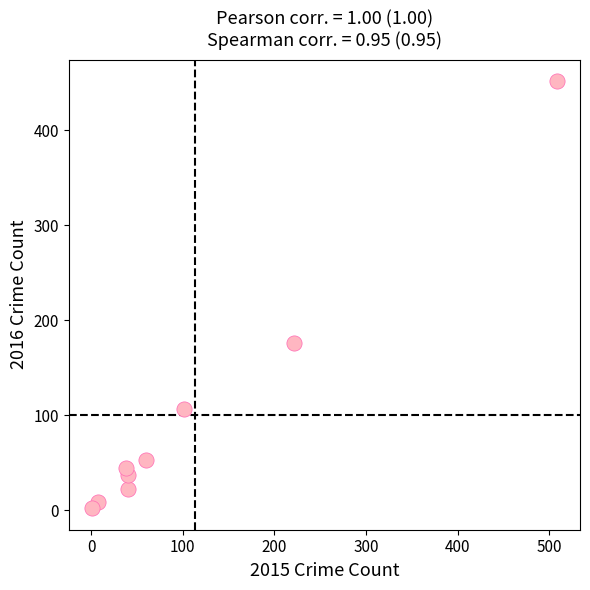

What Y value in the scatter plot is closest to 227?

176